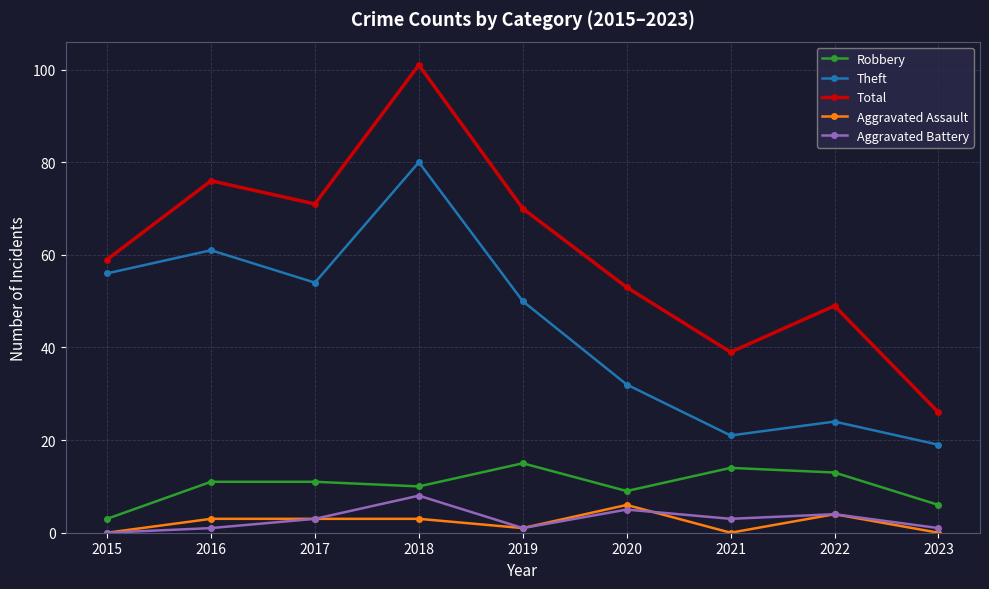

Is the value of Robbery at 2019 greater than the value of Aggravated Battery at 2022?

Yes